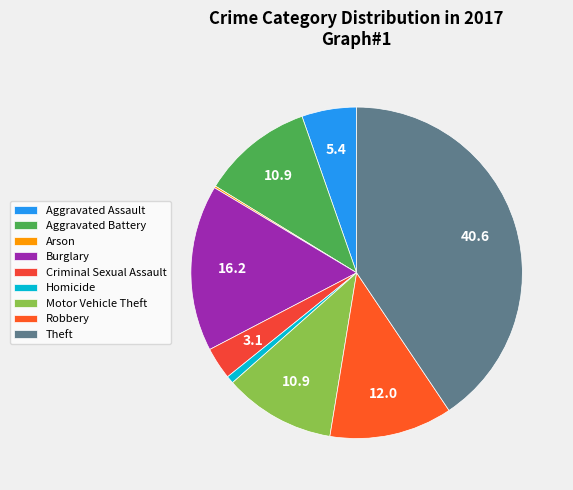

To the nearest percent, what is the average slice percentage?

11%